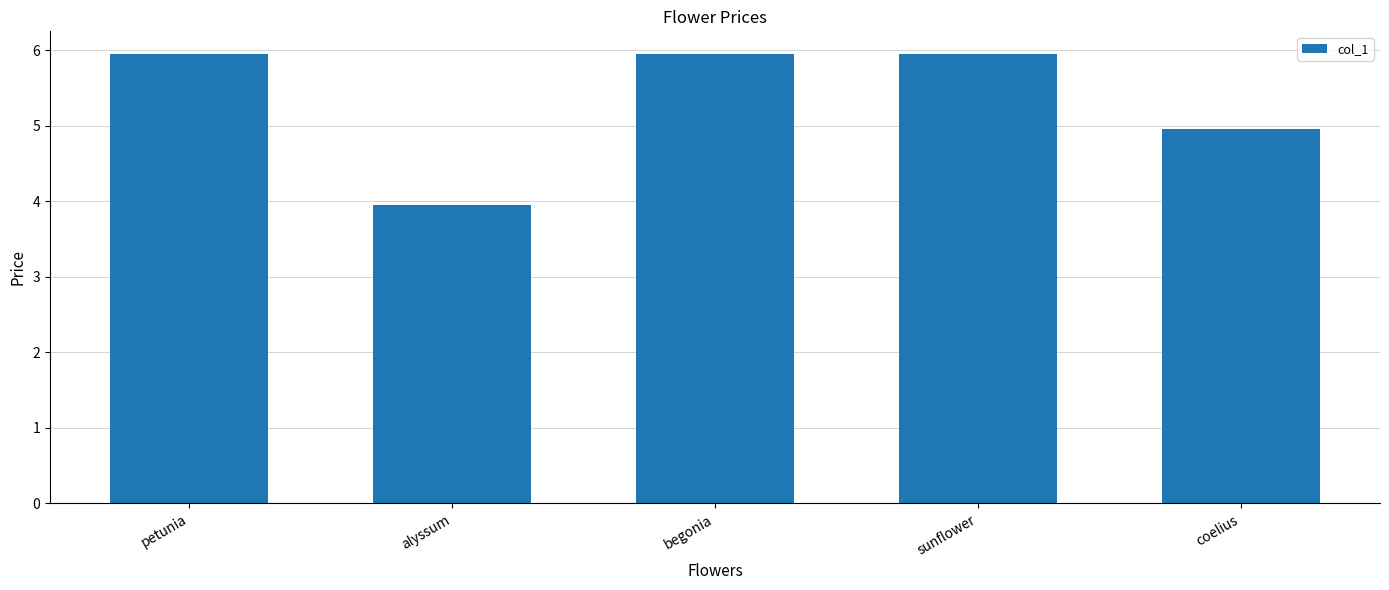

At which label is the value closest to 4?

alyssum